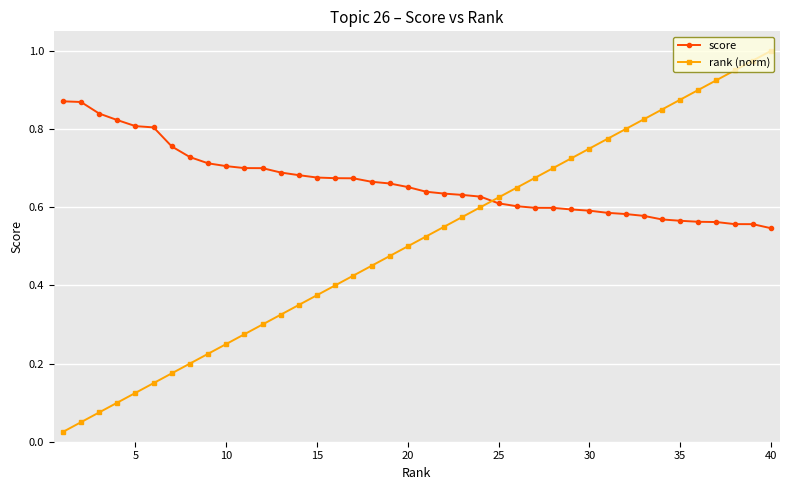

What are all the series names shown in the legend?

score, rank (norm)